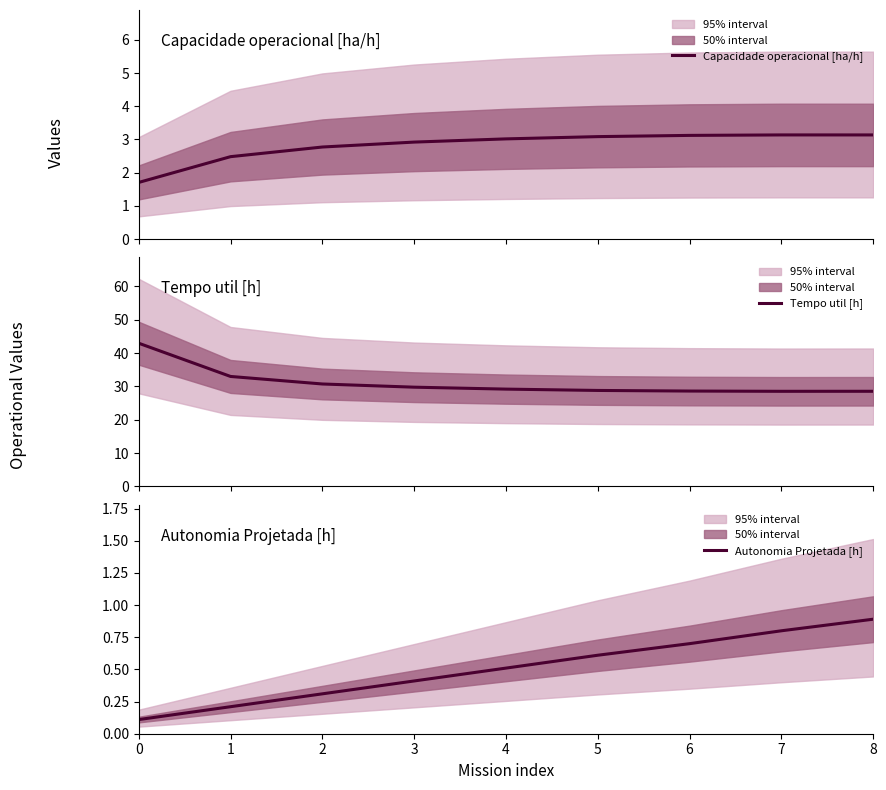

What is the total value across all series at 6?

32.4